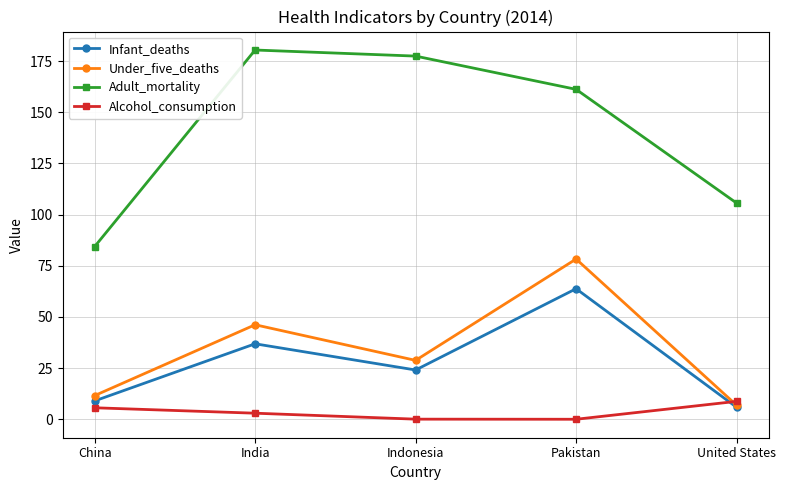

What is the average value of the Infant_deaths series?

27.9